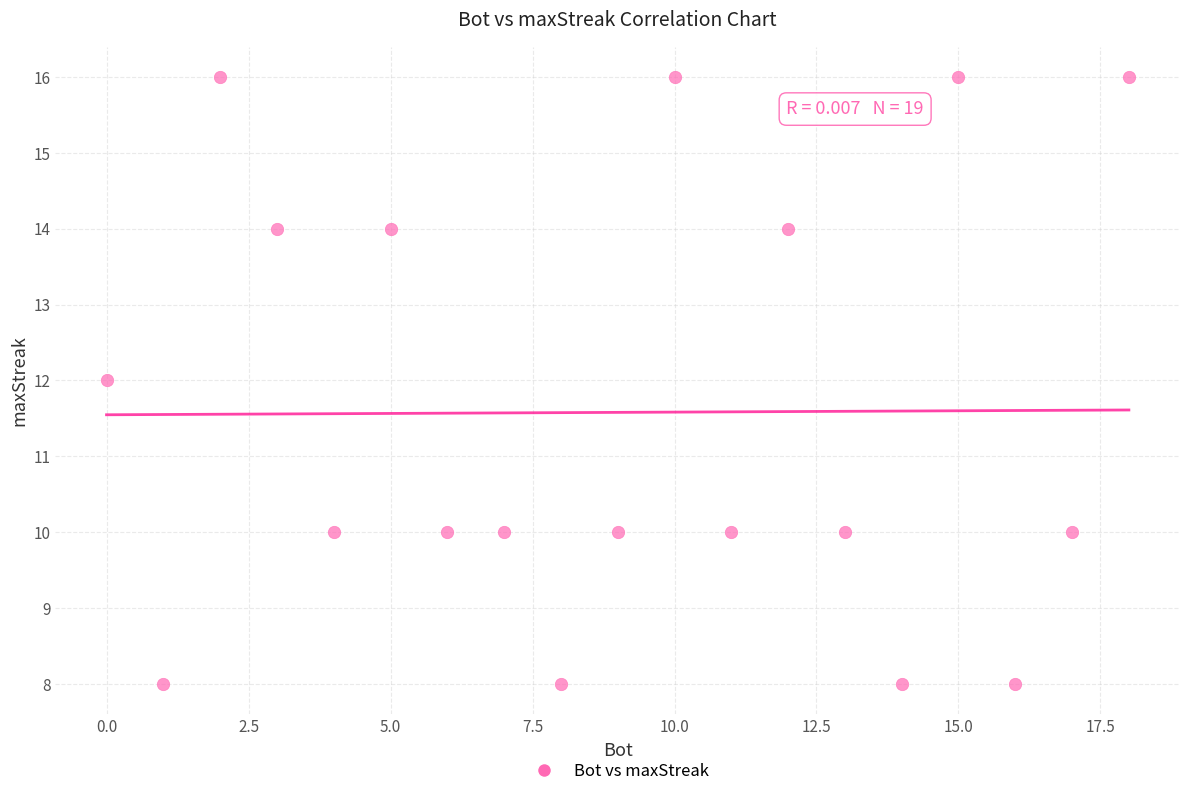

What is the range of Y values (max minus min)?

8